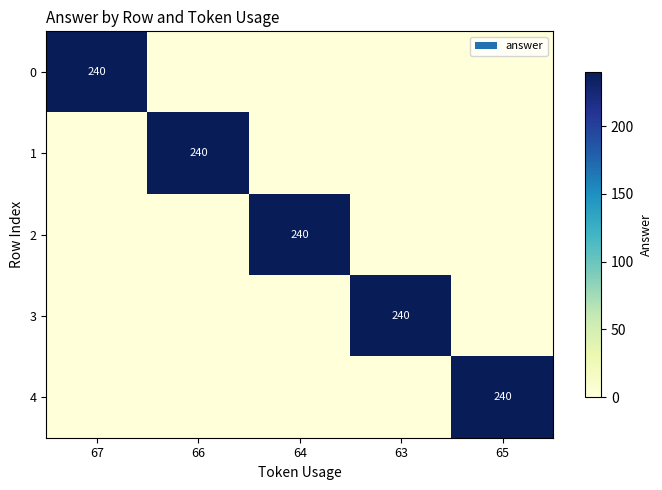

Which label corresponds to the largest value in the chart?

67